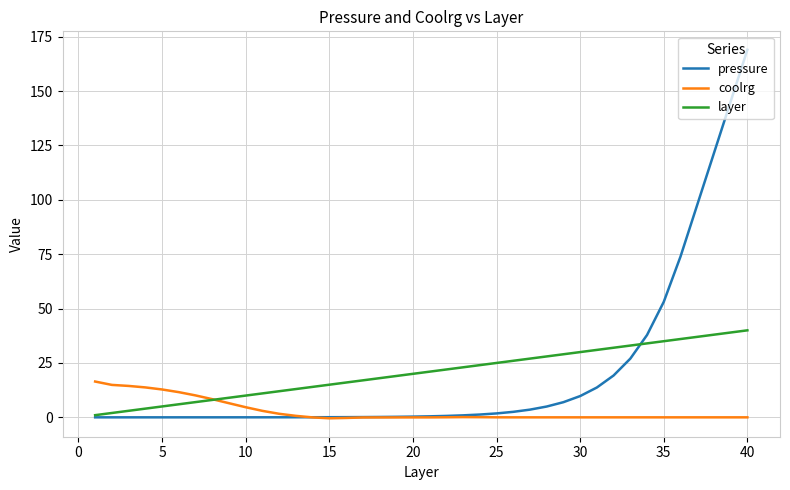

What is the highest value of the coolrg series?

16.5